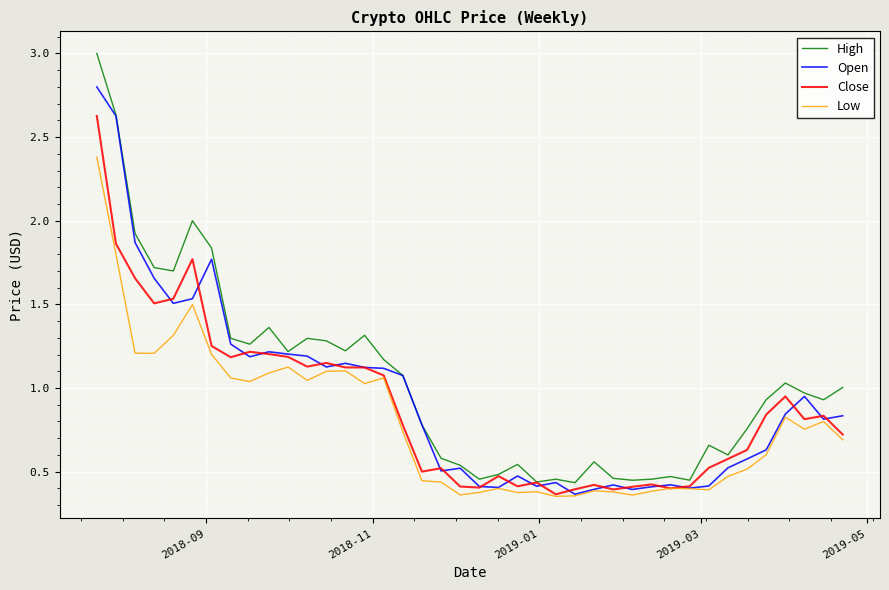

List the series in order of their peak value, lowest first.

Low, Close, Open, High